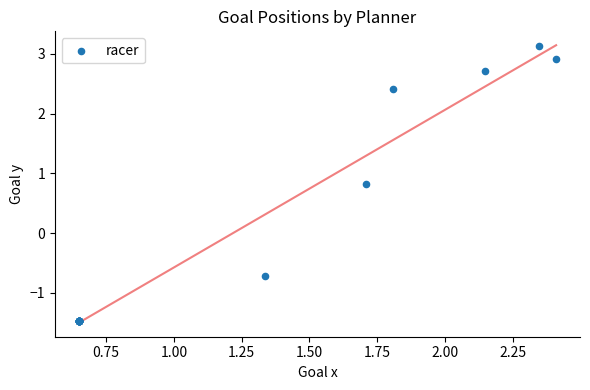

What Y value in the scatter plot is closest to 0?

-0.7